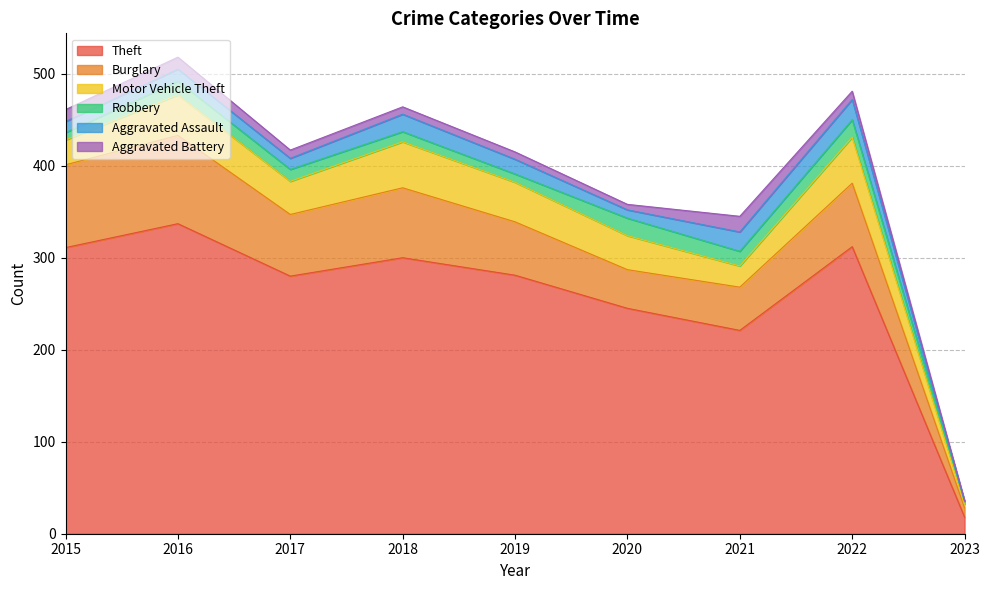

What are all the series names shown in the legend?

Theft, Burglary, Motor Vehicle Theft, Robbery, Aggravated Assault, Aggravated Battery